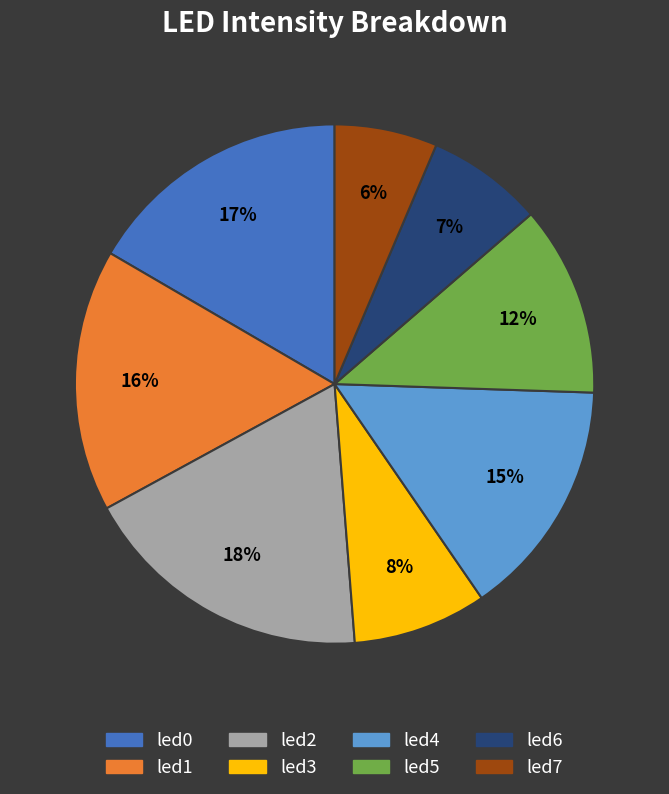

To the nearest percent, what is the difference between the led5 and led1 slice percentages?

4%